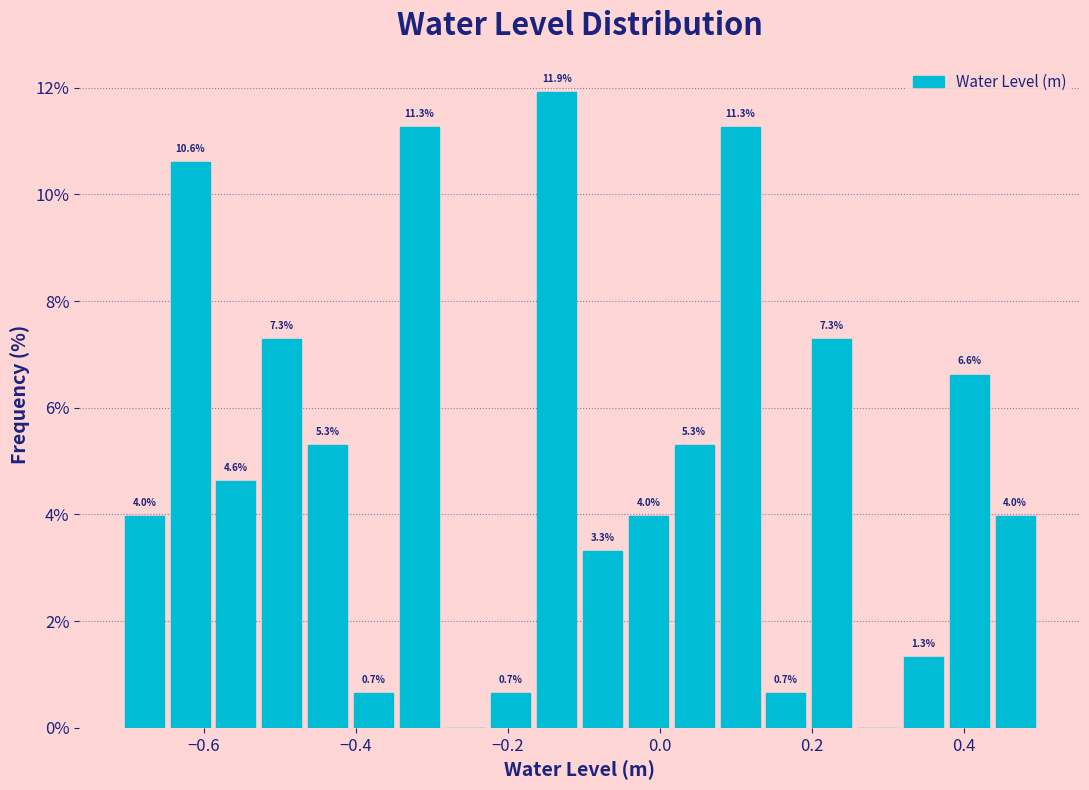

Around what value on the x-axis is the tallest bar? Give the approximate position of its centre, as read against the axis.

-0.14